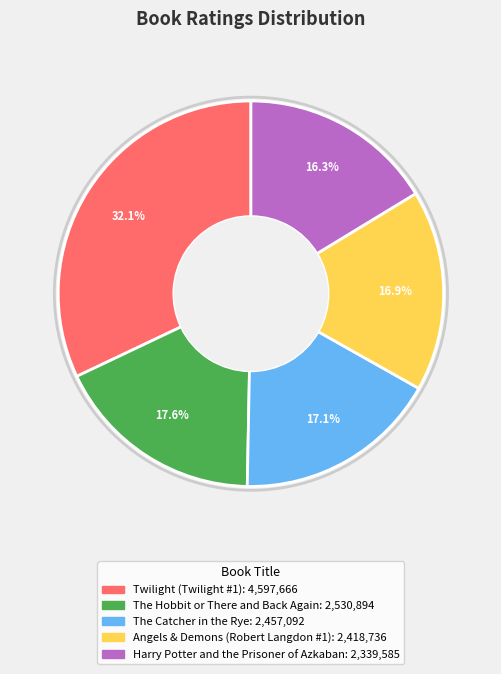

Which slice is the smallest?

Harry Potter and the Prisoner of Azkaban